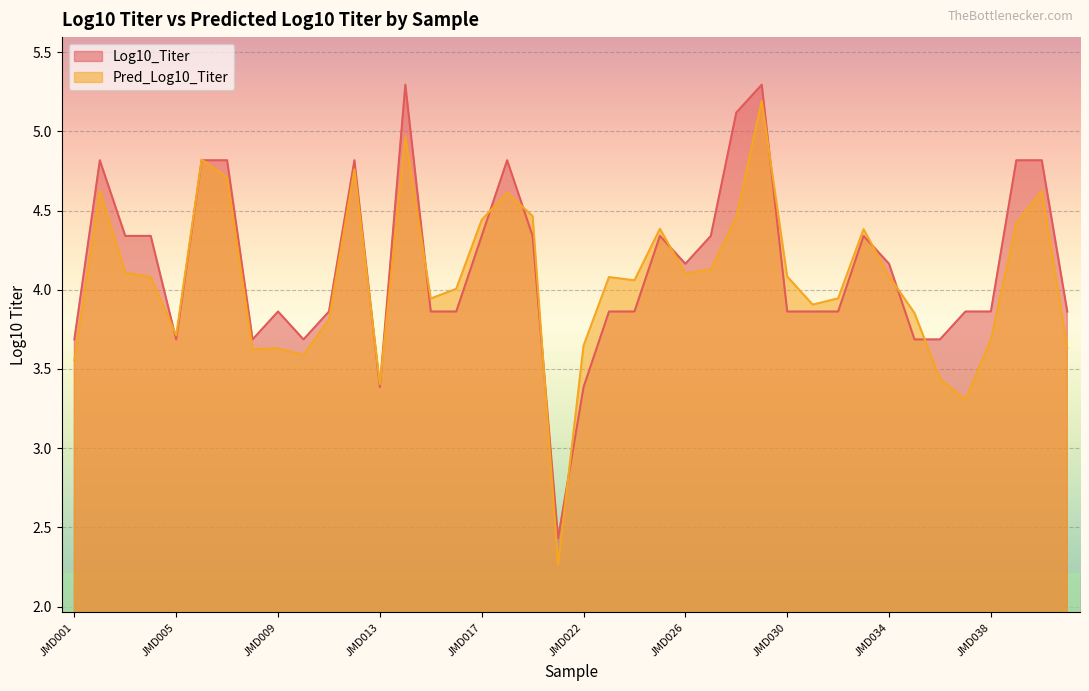

True or false: Log10_Titer has a value of 3.9 at JMD024.

True